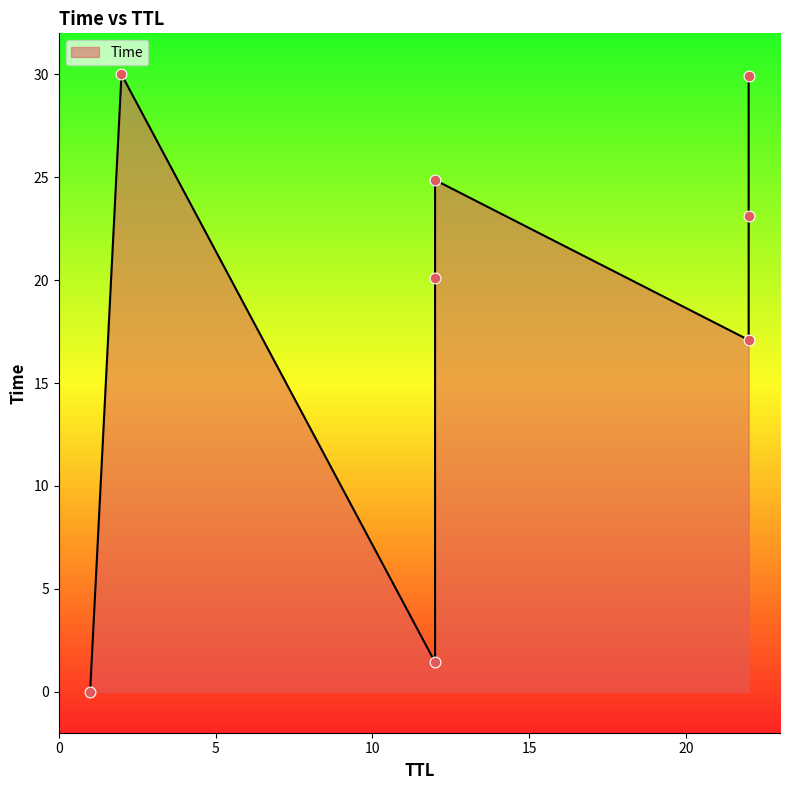

What is the change in value from 12 to 22?

+5.1